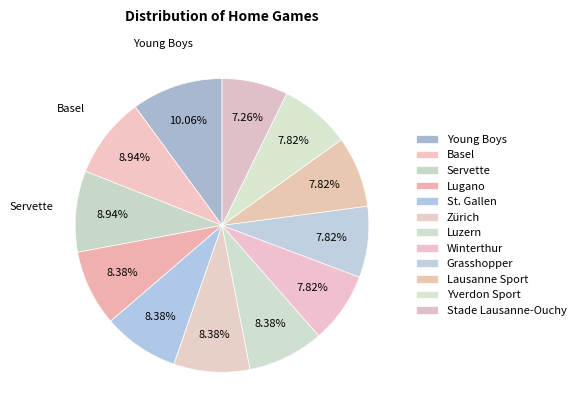

Between Winterthur and Servette, which is larger?

Servette